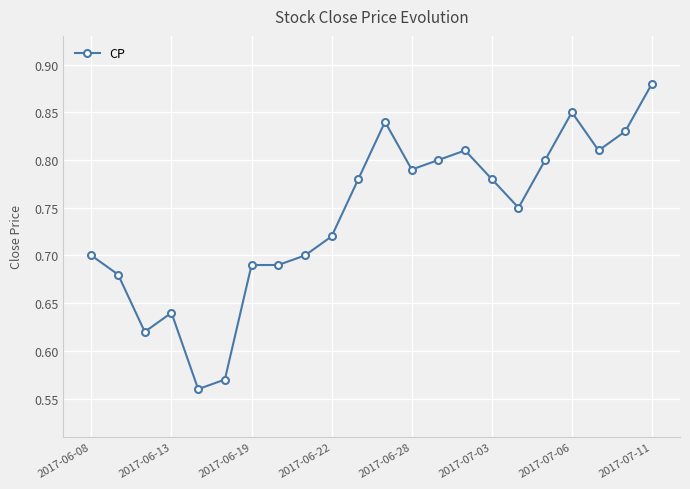

How many values are between 0 and 1?

22